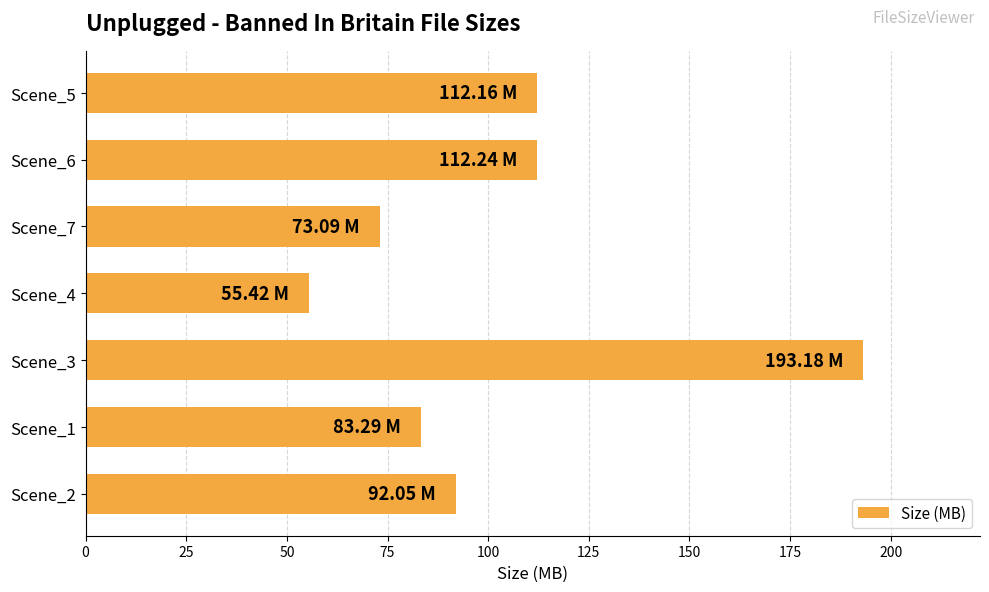

Which has a higher value, Scene_3 or Scene_1?

Scene_3